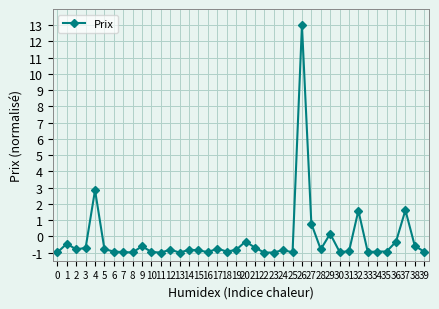

Where is the first local maximum?

1